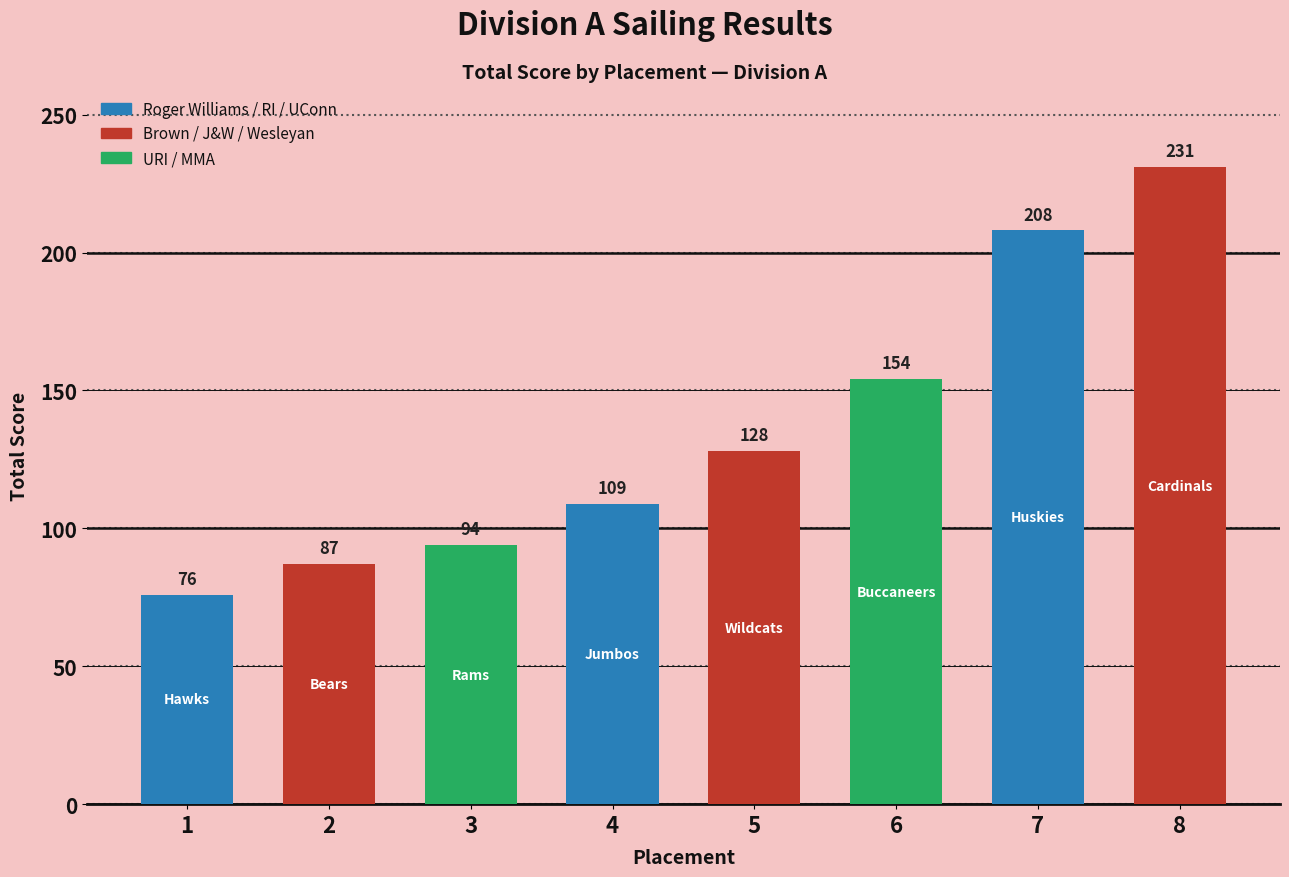

True or false: the data shows 129 at 1.

False